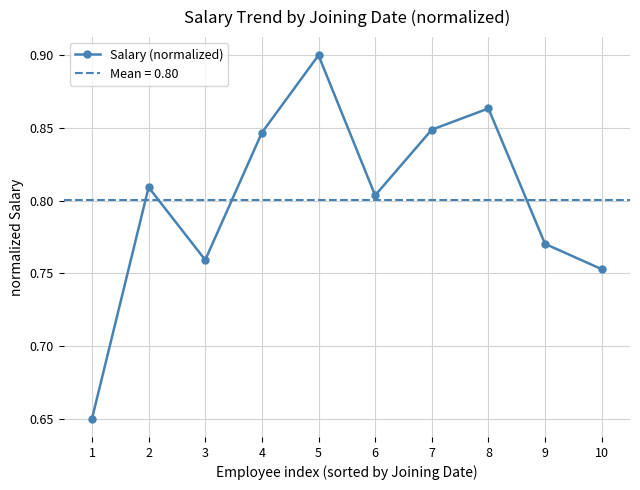

Where is the first local maximum?

2